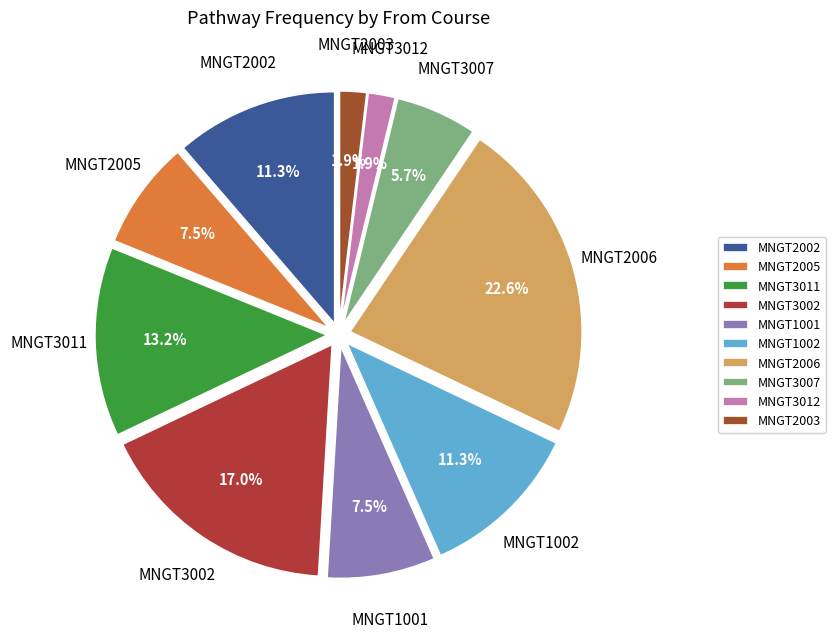

Is the sum of MNGT3011 and MNGT3007 greater than half?

No